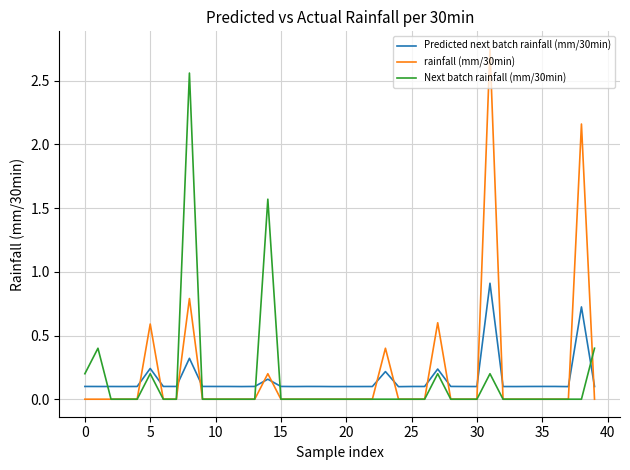

What is the maximum value for Predicted next batch rainfall (mm/30min)?

0.9